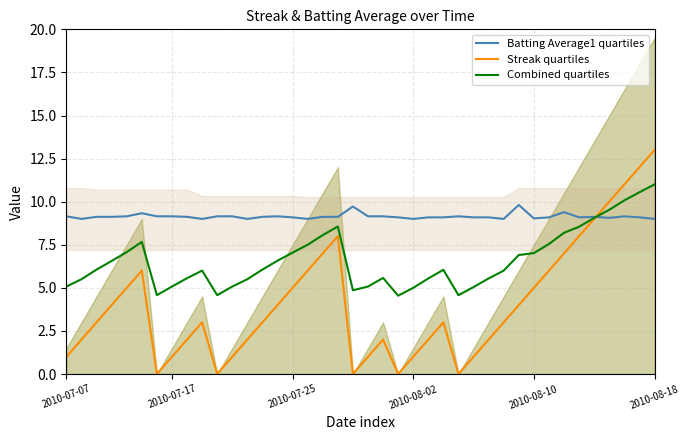

At which label does Combined quartiles reach its peak?

2010-08-18